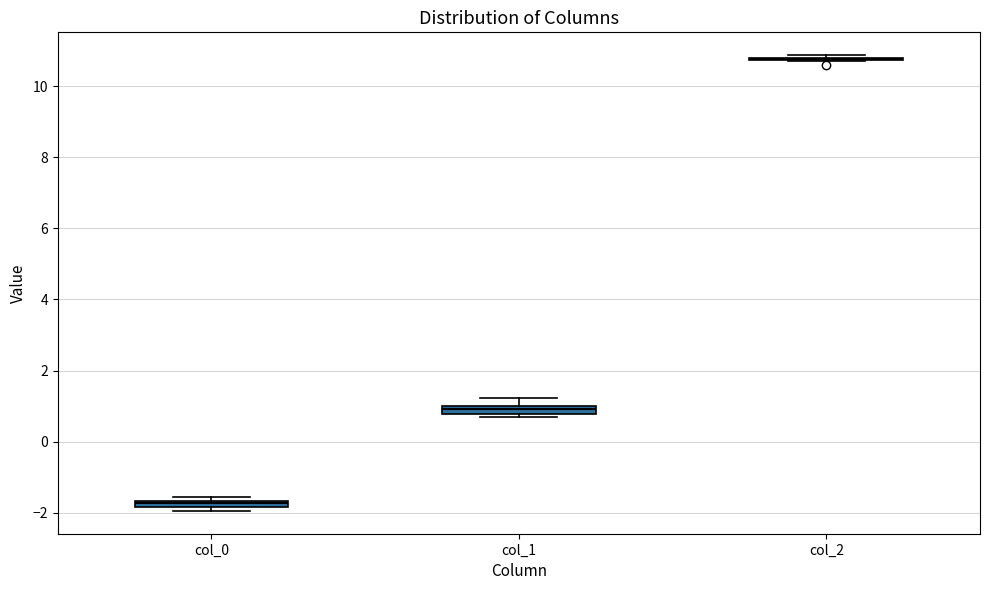

Where is the lower edge of the box for col_1 on the y-axis? The values are not printed on the chart, so give them approximately, as read against the axis.

0.8